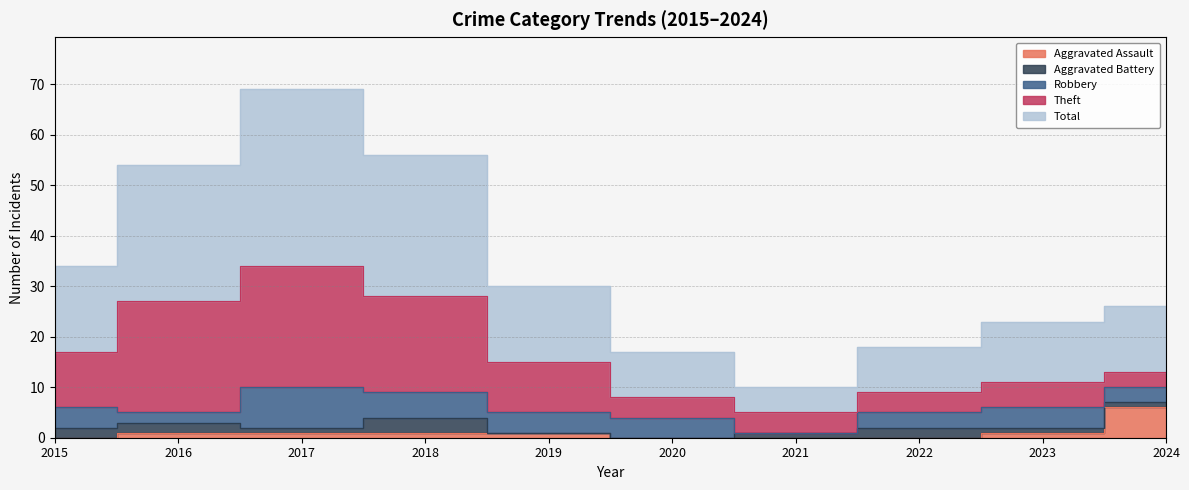

Which series has the largest range (max minus min)?

Total